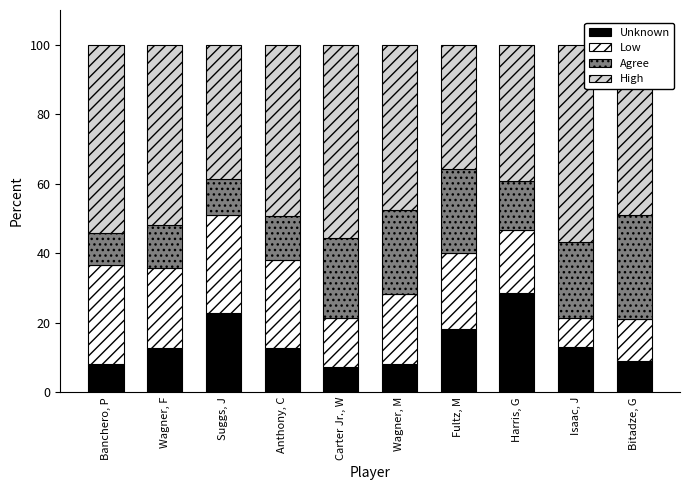

Where is Unknown nearest to the value 17?

Fultz, M